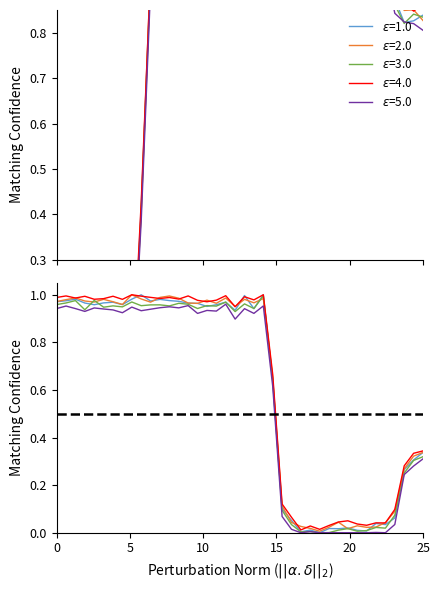

Is it true that C equals 0.0 at 4?

False